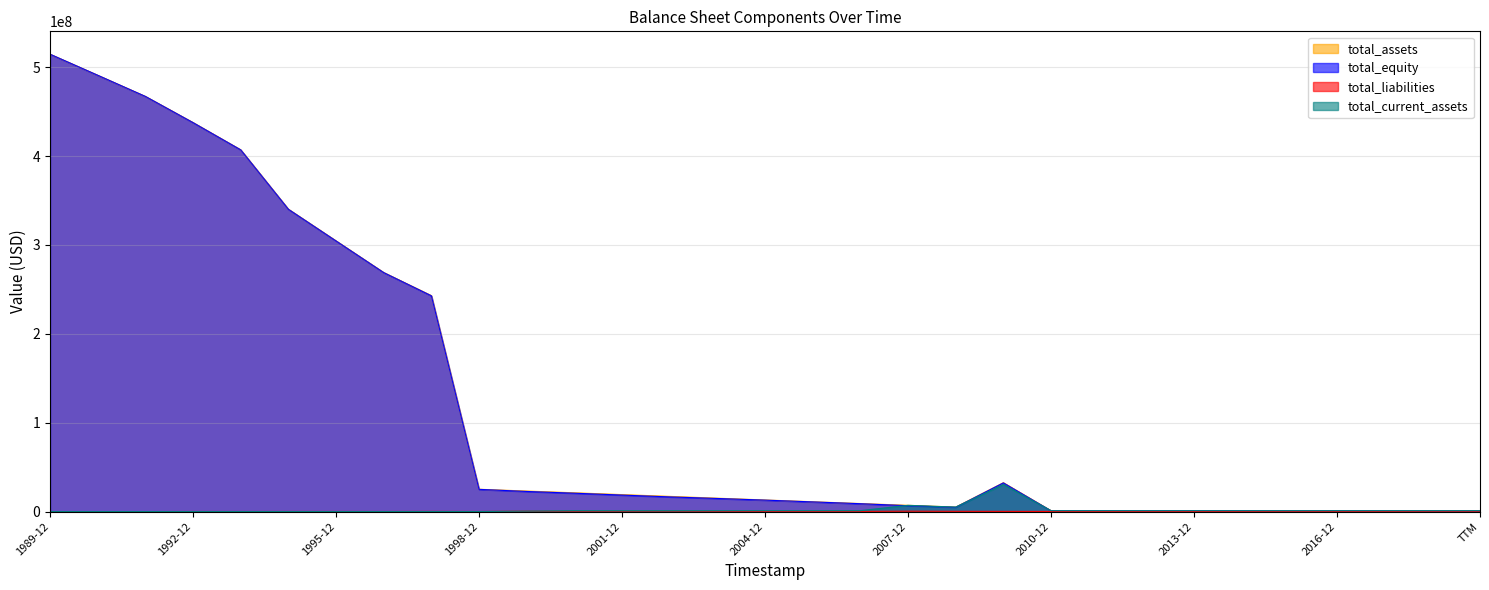

Which category has the lowest value across all series?

1989-12